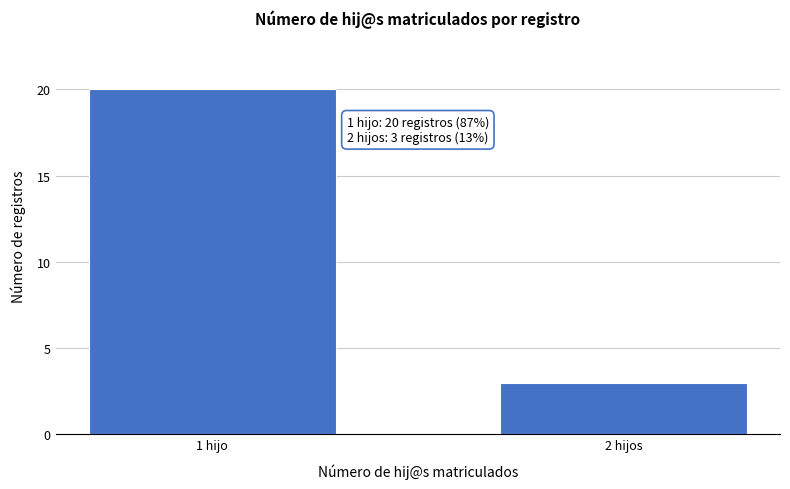

Reading right to left, what are all the values shown in this chart?

2 hijos=3	1 hijo=20